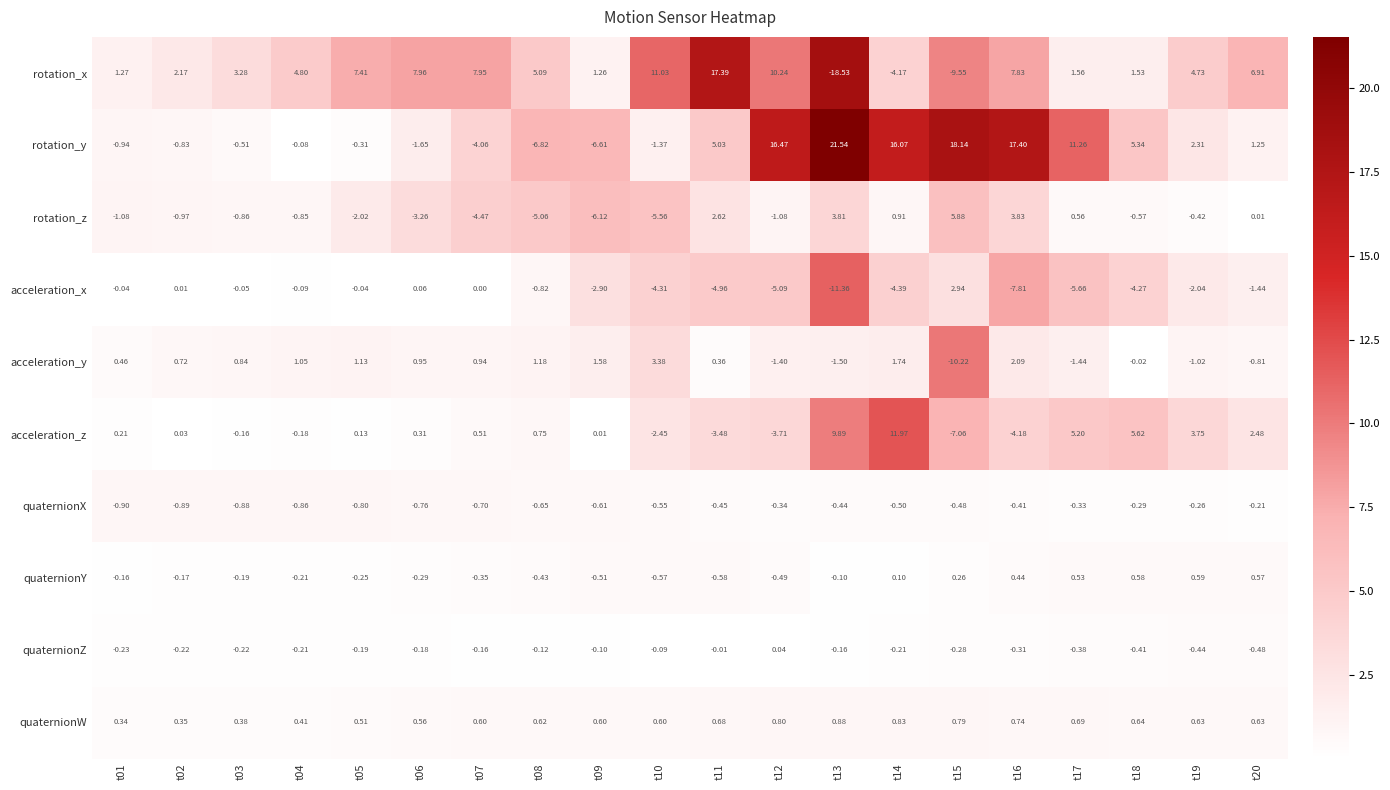

At how many categories does at least one series exceed 2?

18